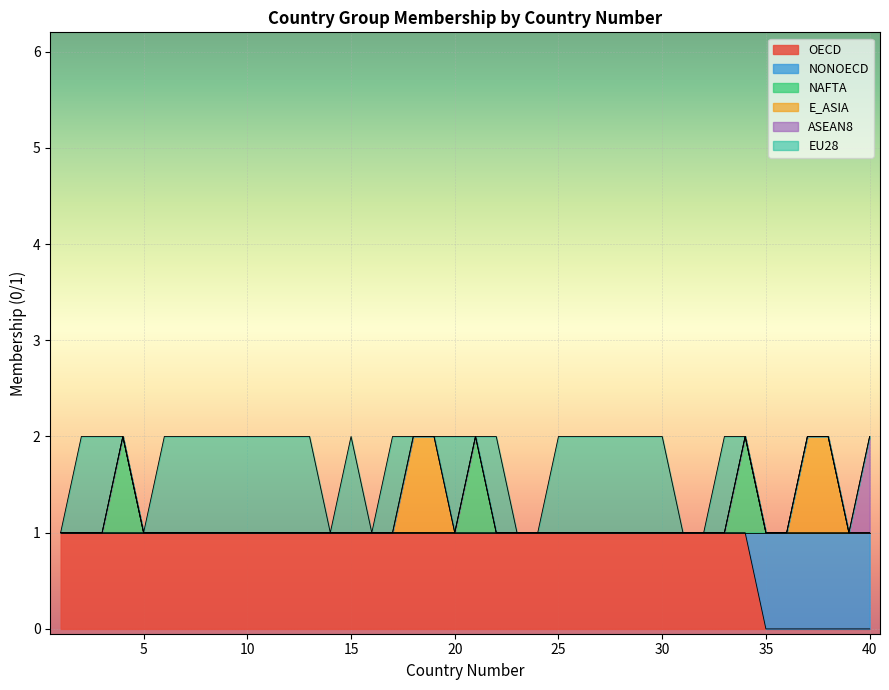

The OECD series shows 0 at 38. True or false?

True